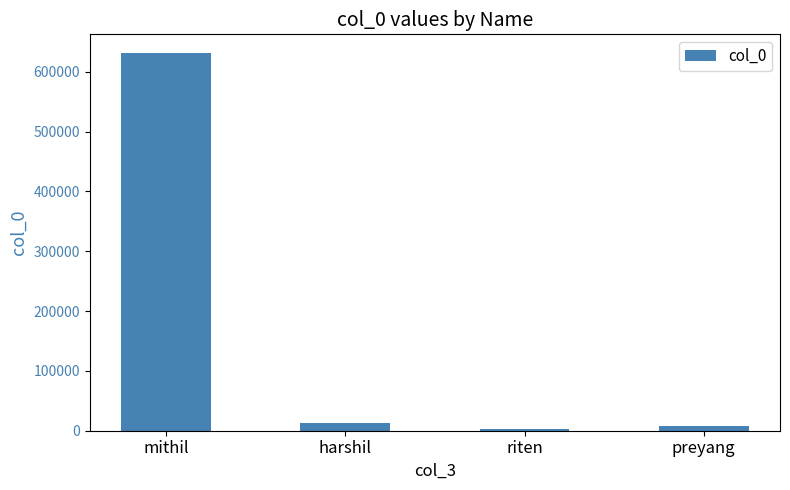

How many data points are less than 12345?

2